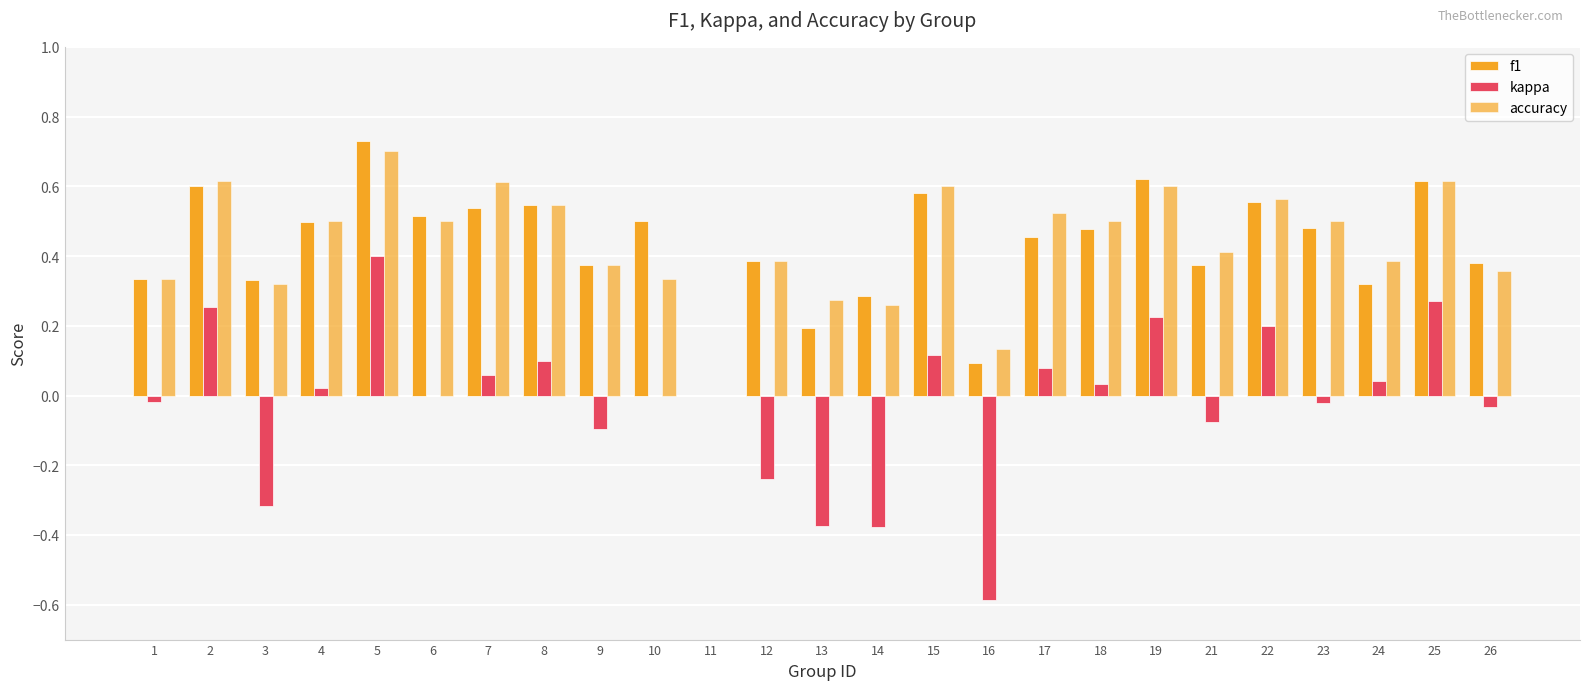

What is the difference between the second highest and minimum values in the f1 series?

0.6